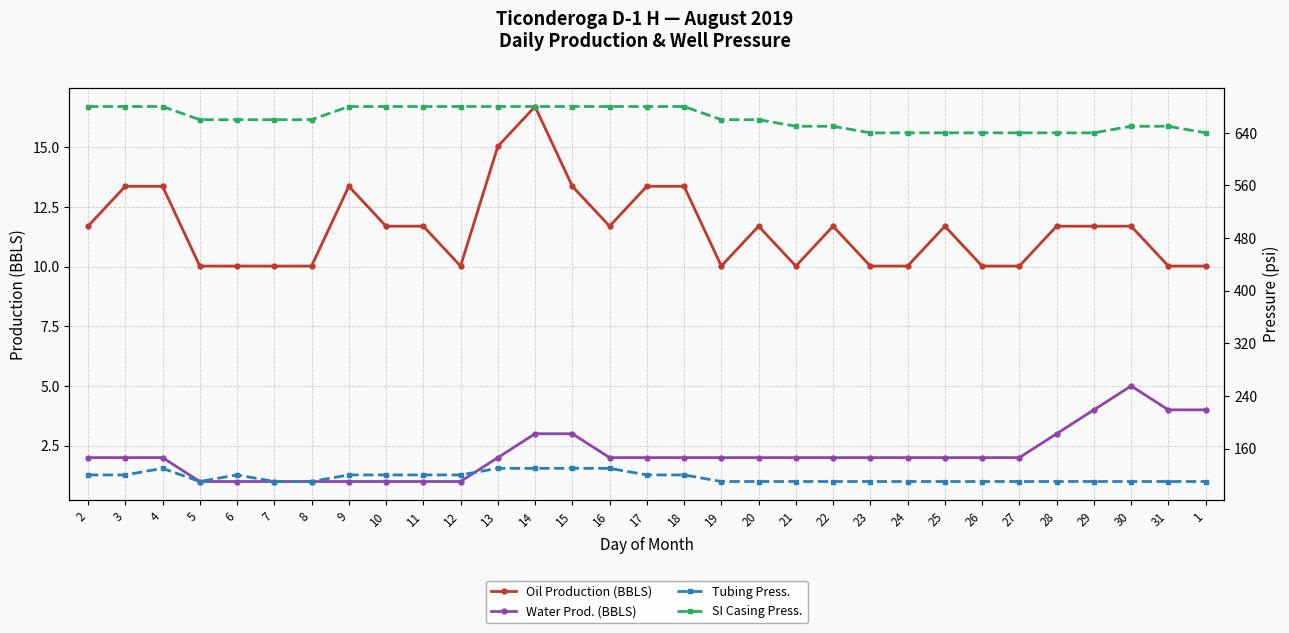

How many interior local valleys does the Oil Production (BBLS) series have?

4